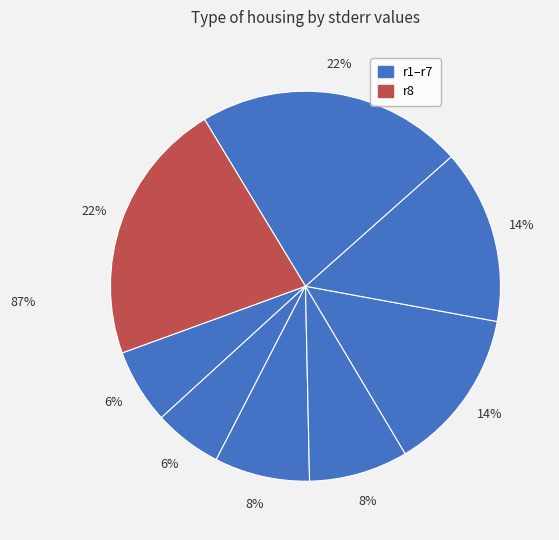

How many segments does this pie chart have?

8